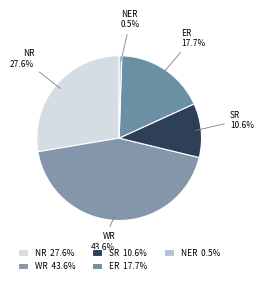

Combined, do NER and WR account for over 50%?

No